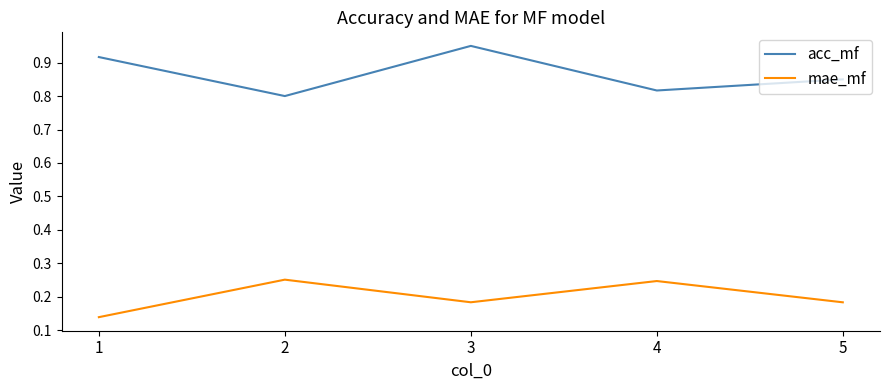

Which series has the largest total across all categories?

acc_mf